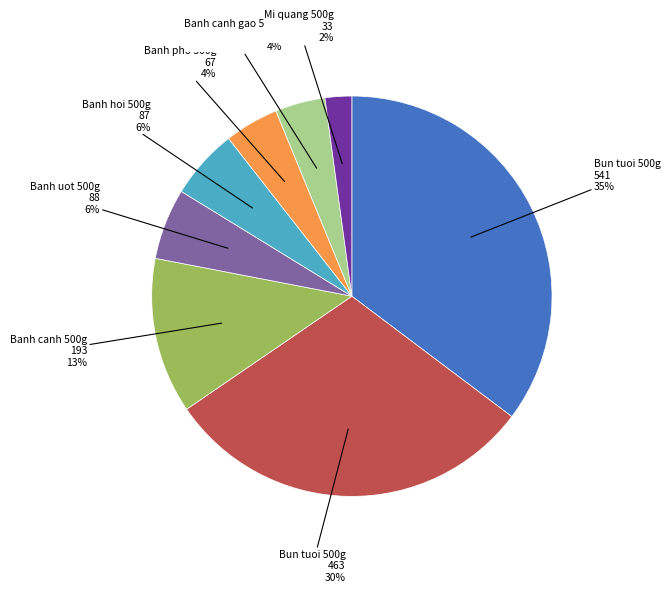

To the nearest percent, what is the difference between the largest and smallest slice percentages?

33%